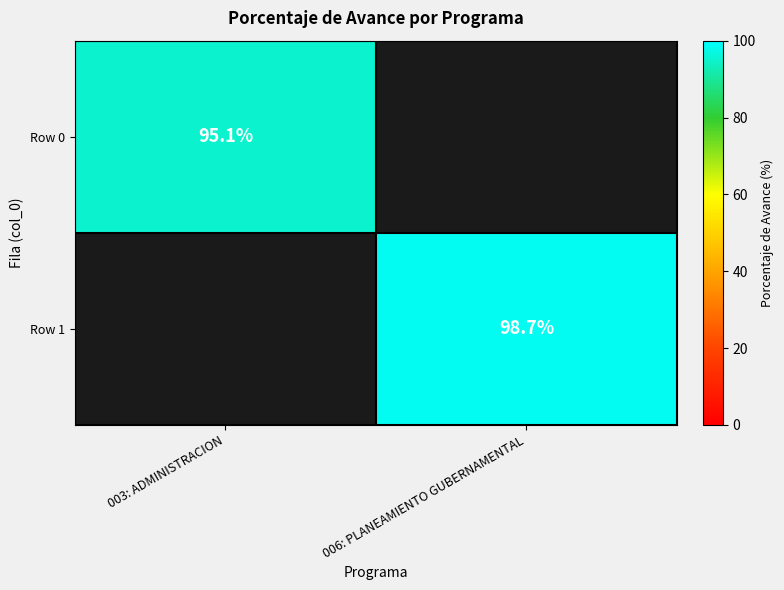

True or false: Row 1 has a value of 98.7 at 006: PLANEAMIENTO GUBERNAMENTAL.

True